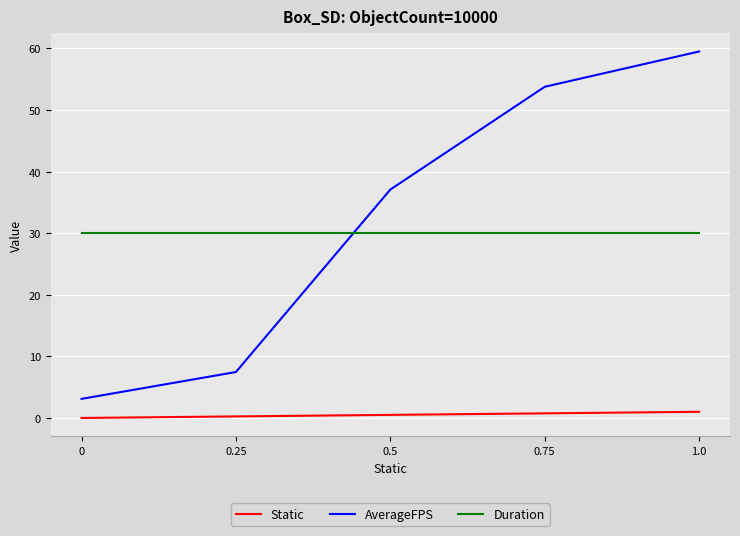

How many lines are shown in the chart?

3